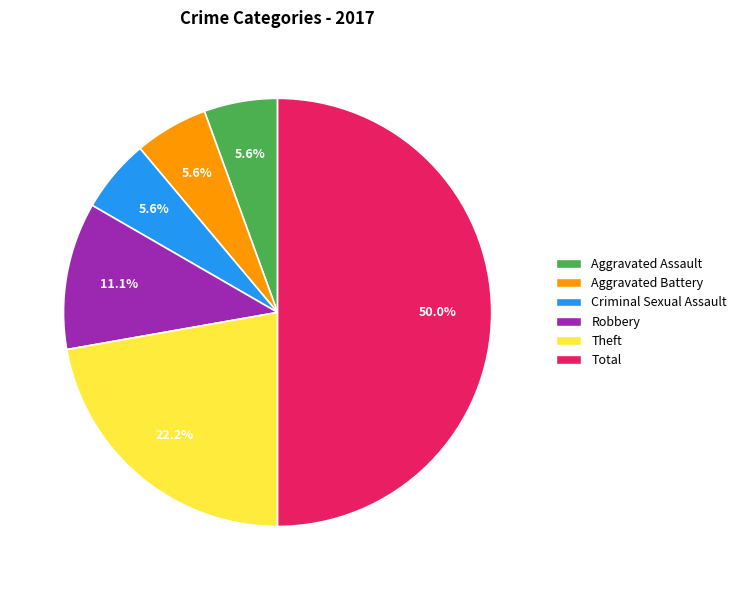

Is Criminal Sexual Assault the majority of the pie?

No